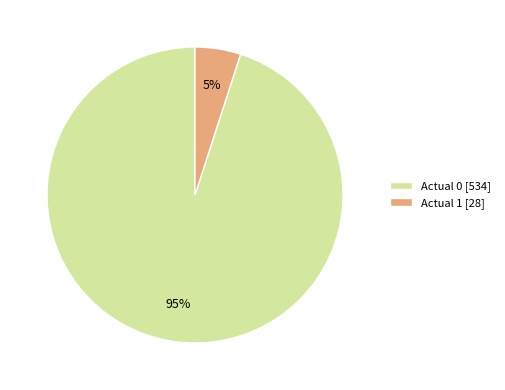

To the nearest percent, what is the difference between the largest and smallest slice percentages?

90%